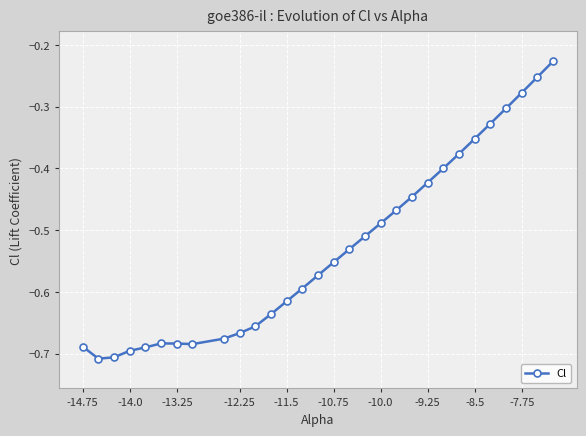

What is the difference between the maximum and minimum values?

0.5